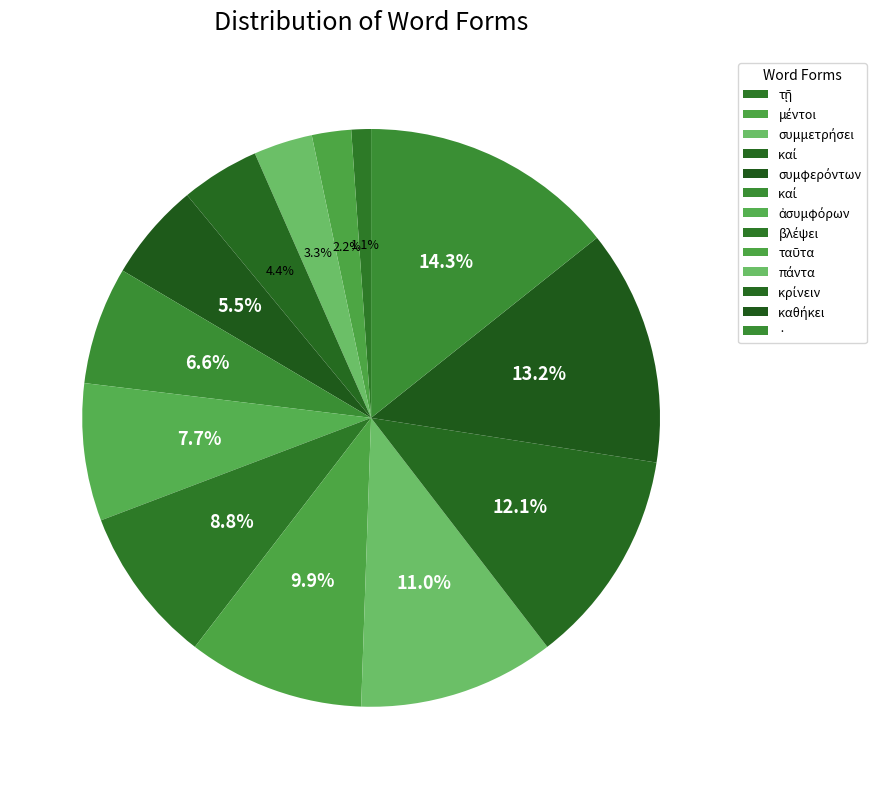

How many slices are in this pie chart?

13